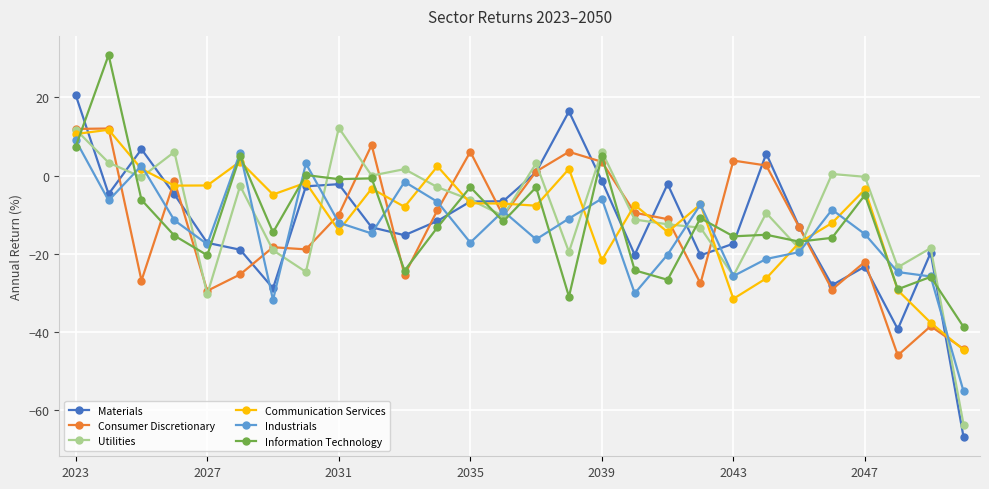

What is the minimum value for Utilities?

-63.8